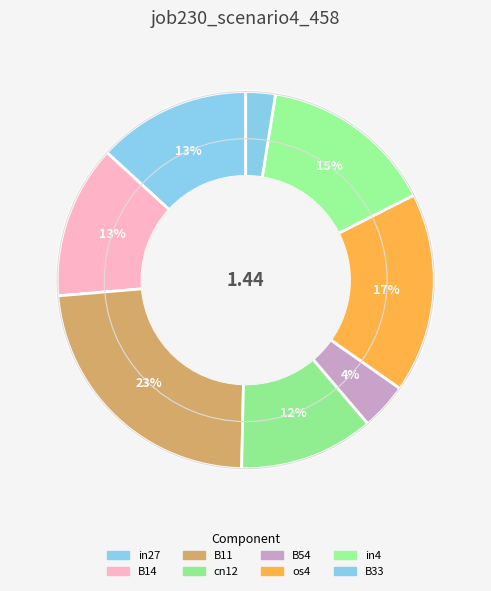

To the nearest percent, what percentage of the pie is B14?

13%